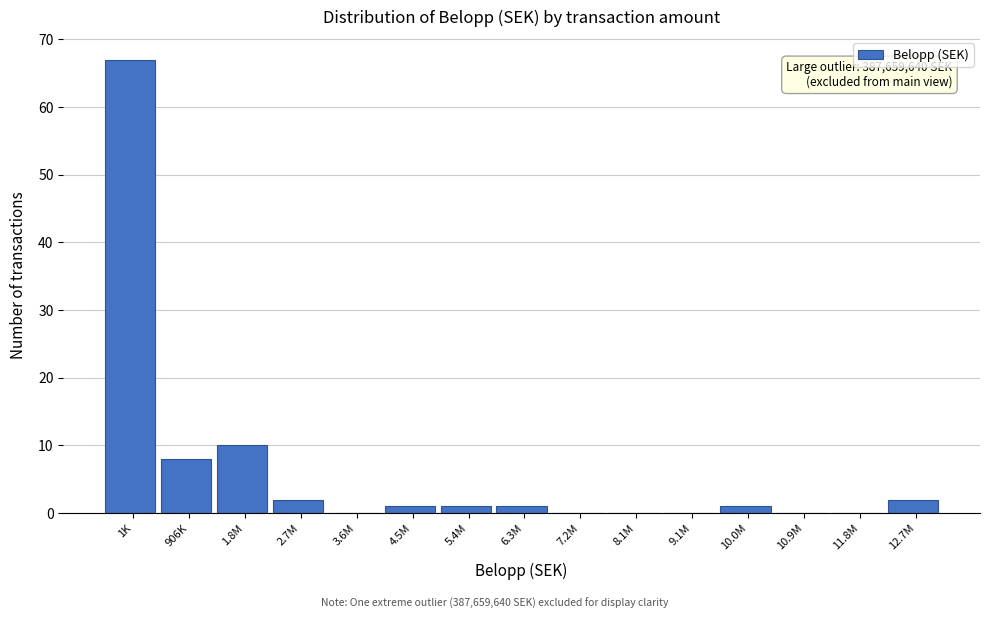

Reading left to right, list all the values displayed in this chart.

1K=67	906K=8	1.8M=10	2.7M=2	3.6M=0	4.5M=1	5.4M=1	6.3M=1	7.2M=0	8.1M=0	9.1M=0	10.0M=1	10.9M=0	11.8M=0	12.7M=2